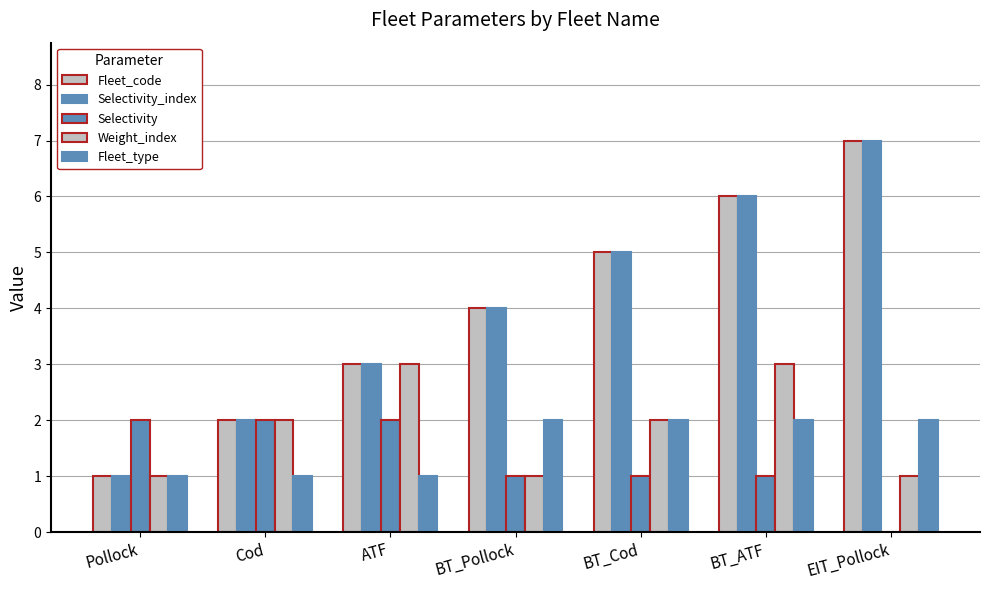

The Fleet_code series shows 3 at Cod. True or false?

False